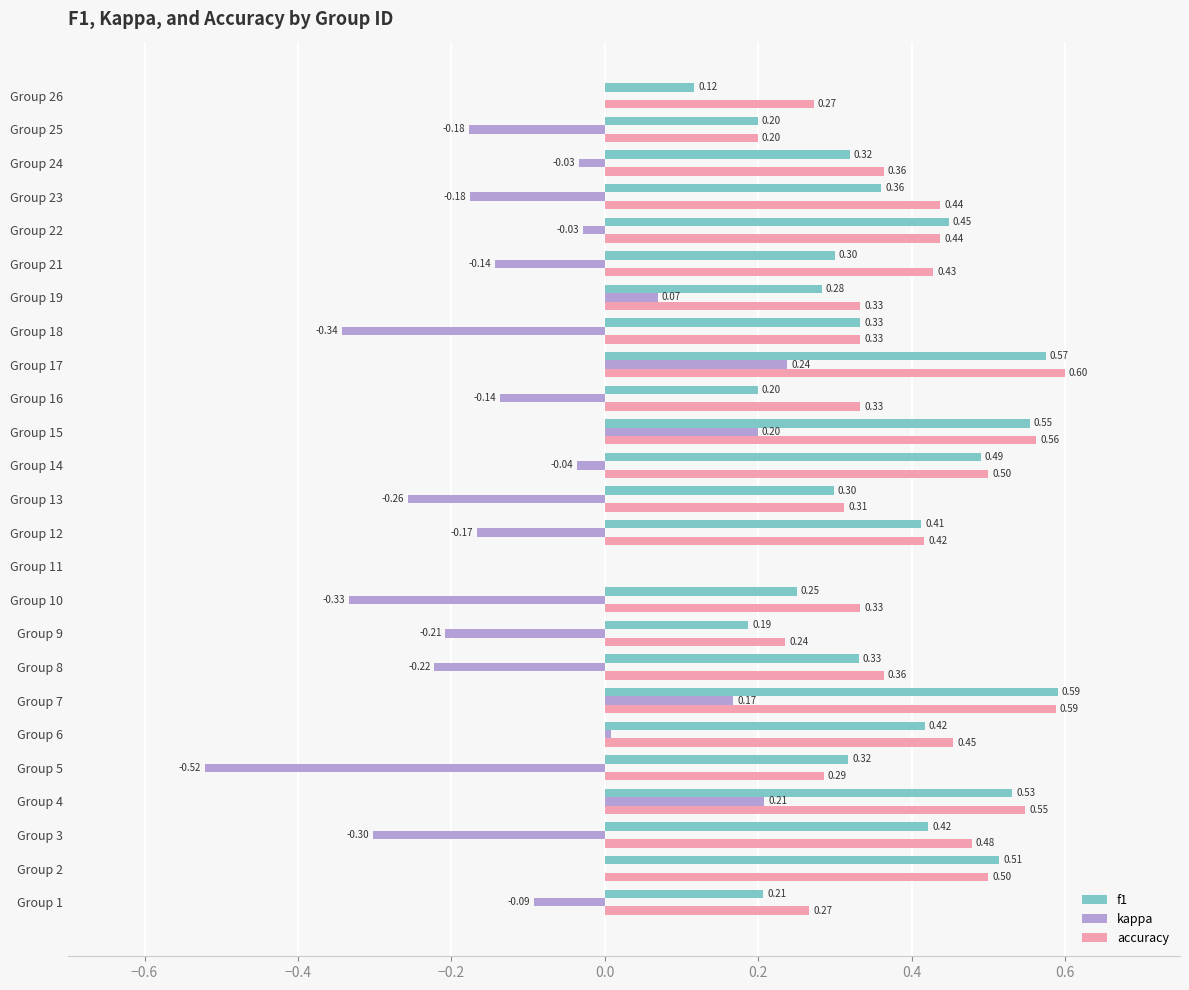

What is the sum of the f1 values at Group 18 and Group 9?

0.5